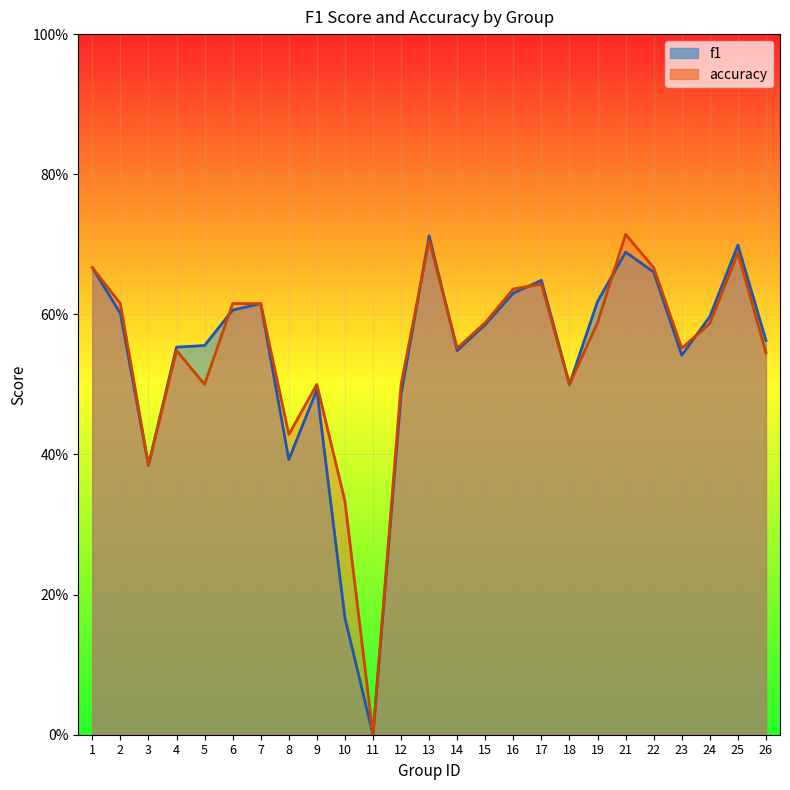

Does the chart display data point markers on the line(s)?

No